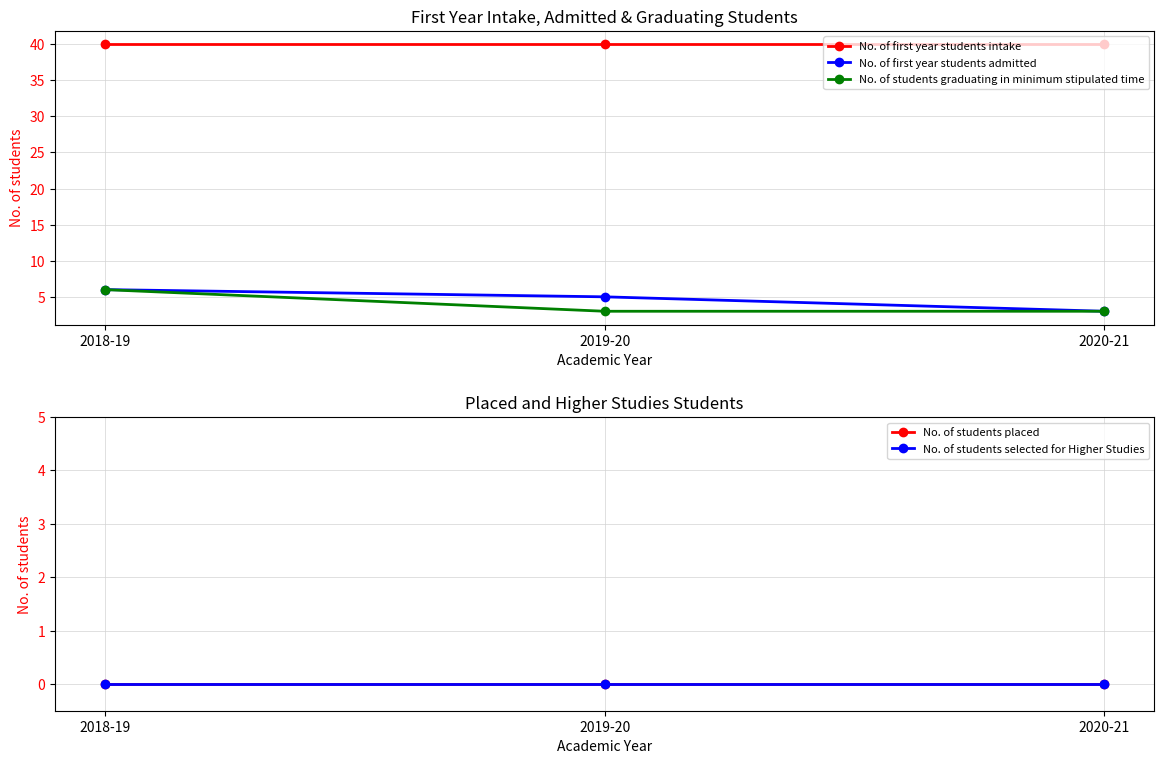

What is the spread (max minus min) of values at 2019-20?

40